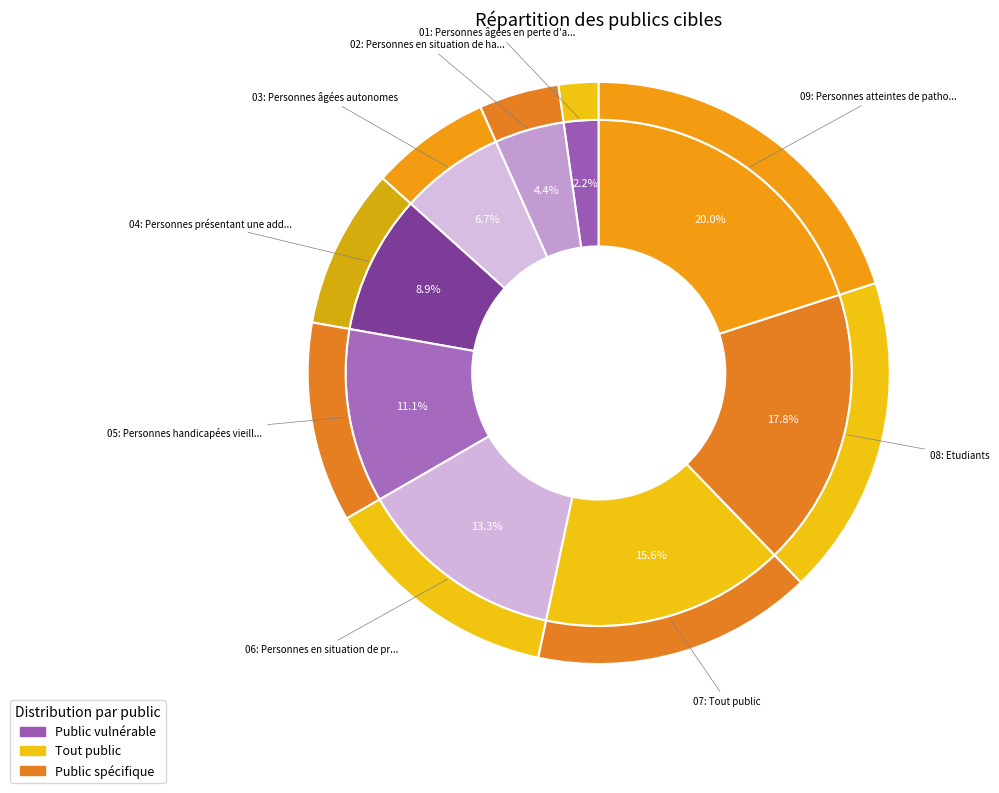

Approximately how many times larger is the value at Personnes en situation de handicap compared to Personnes handicapées vieillissantes?

0.4